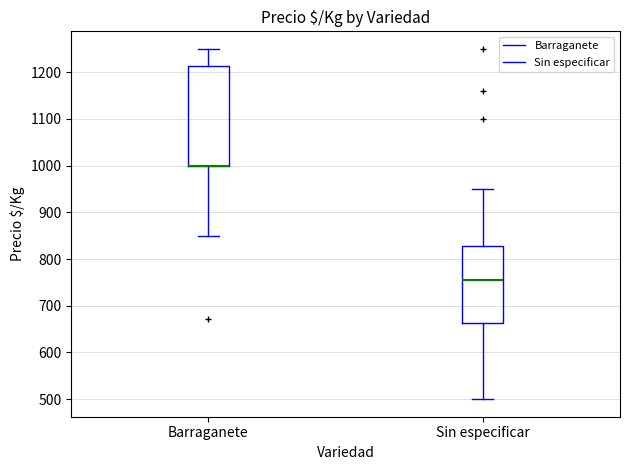

Comparing the boxes themselves (not the whiskers), which one is the tallest?

Barraganete